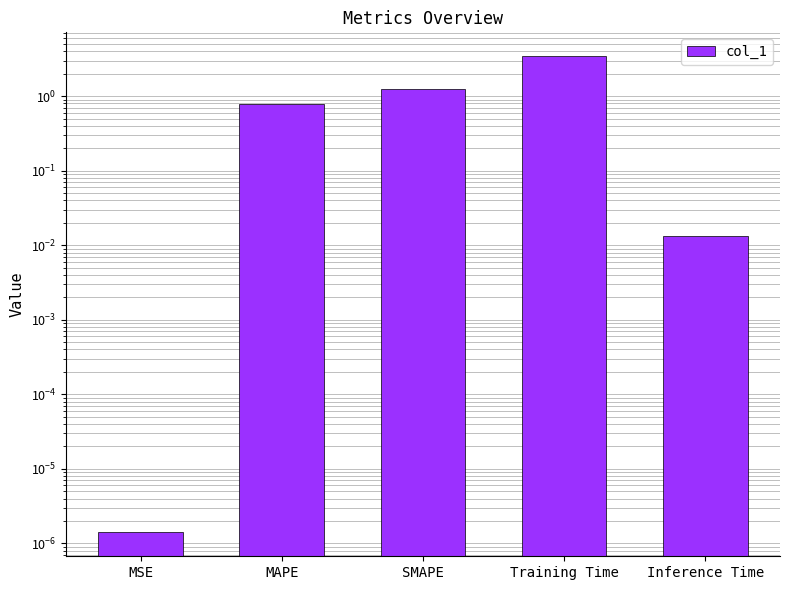

What is the label of the 3rd bar from the left?

SMAPE